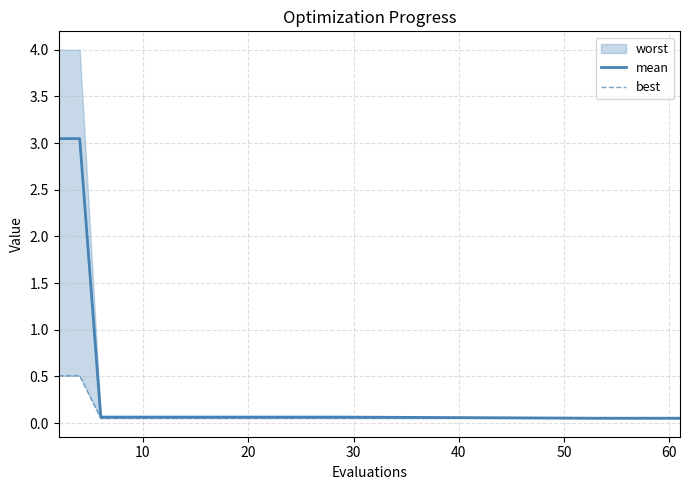

Count the best values in the range 0 to 1.

20